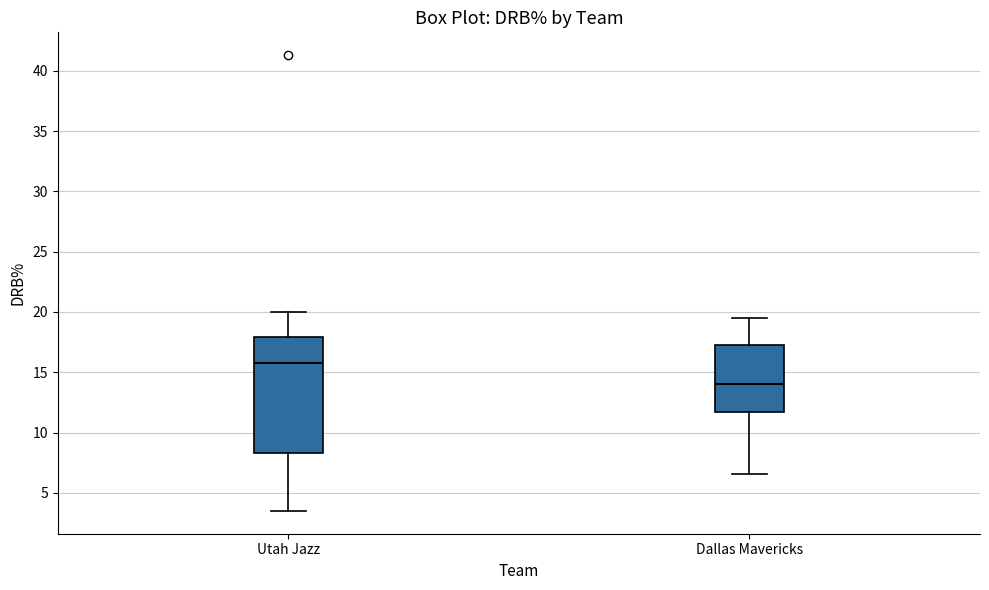

Reading left to right, transcribe this box plot: for each box, give where its median line is, the range the box spans, and where its two whiskers end, as read against the y-axis. The values are not printed on the chart, so give them approximately, as read against the axis.

Utah Jazz: median 16.0, box 8.5 to 18.0, whiskers 3.5 to 20.0
Dallas Mavericks: median 14.0, box 11.5 to 17.5, whiskers 6.5 to 19.5